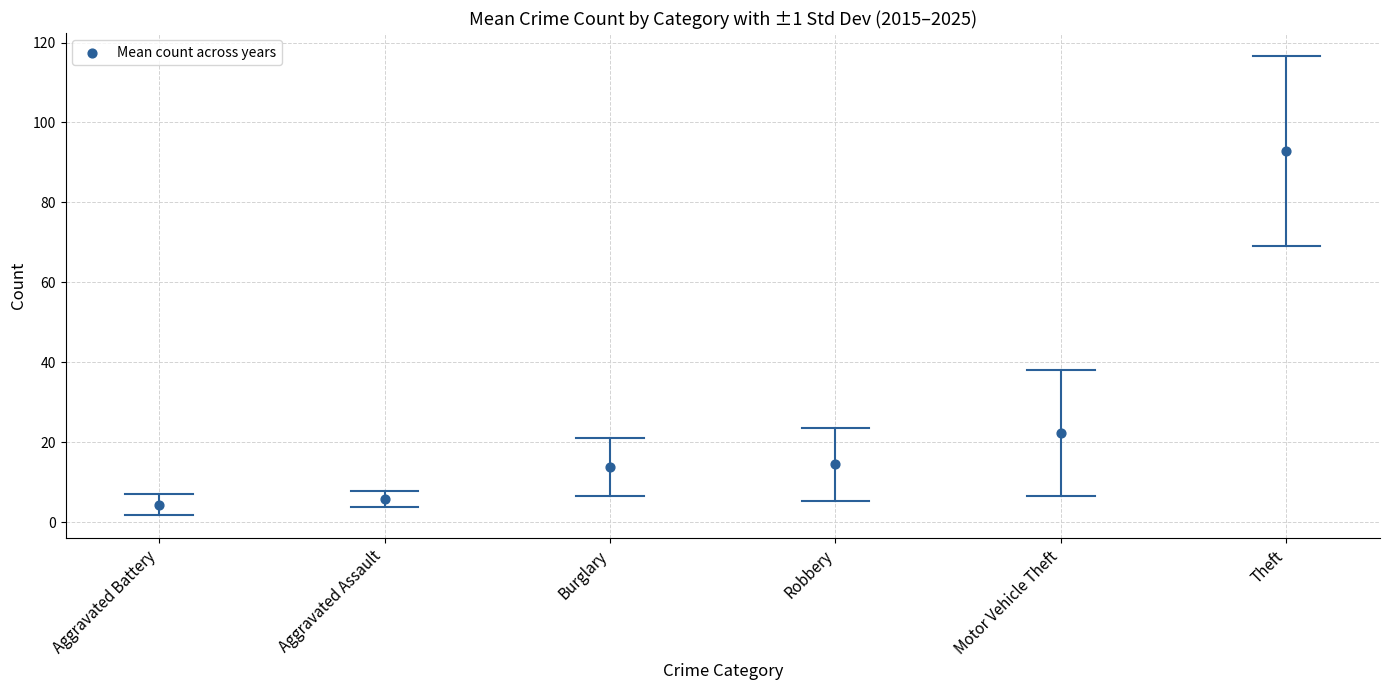

What is the average Y value?

25.6